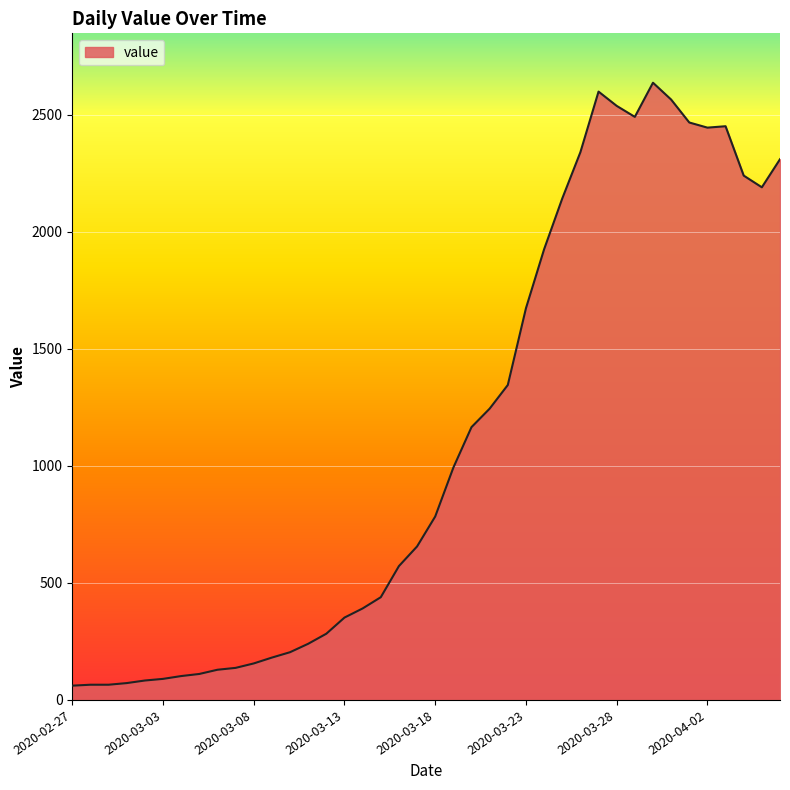

What is the maximum value shown in the chart?

2638